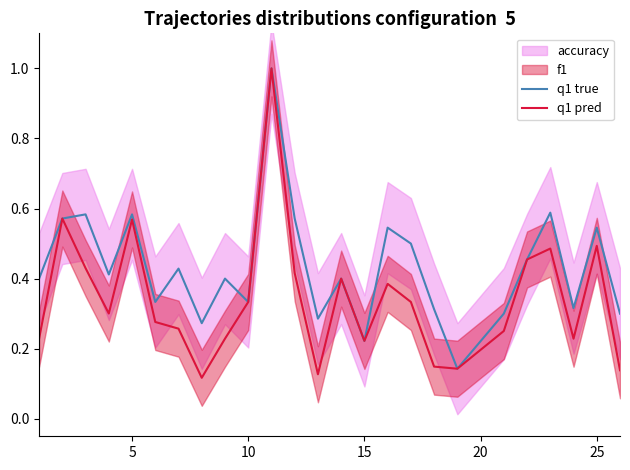

What is the difference between the second highest and second lowest values in the q1 true series?

0.4